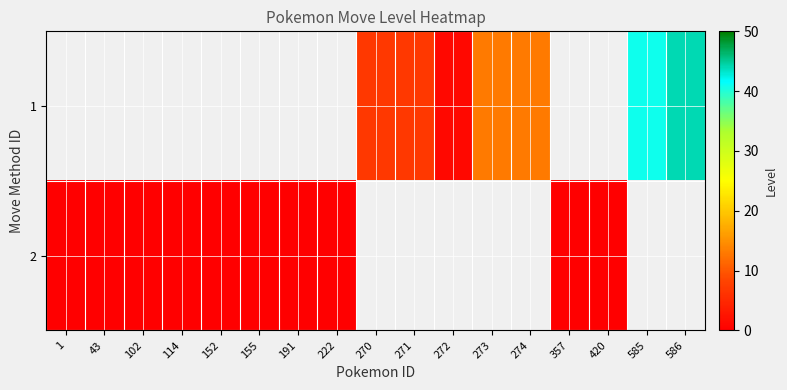

Which series has the largest range (max minus min)?

2